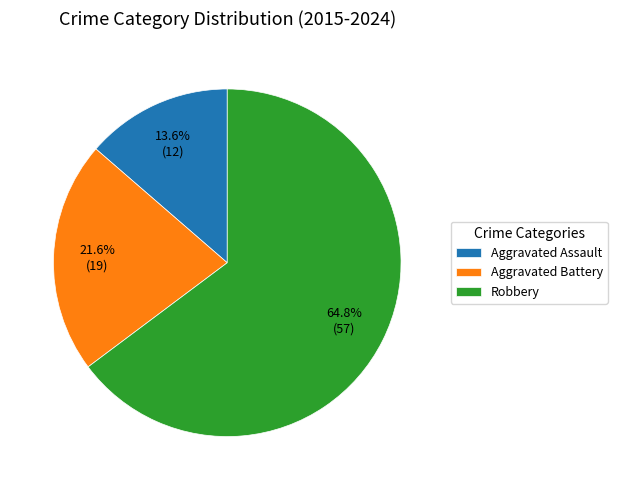

How many slices are in this pie chart?

3